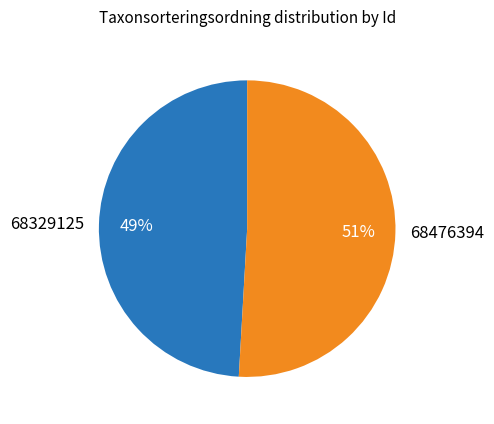

What percentage is the 68329125 slice, to the nearest percent?

49%